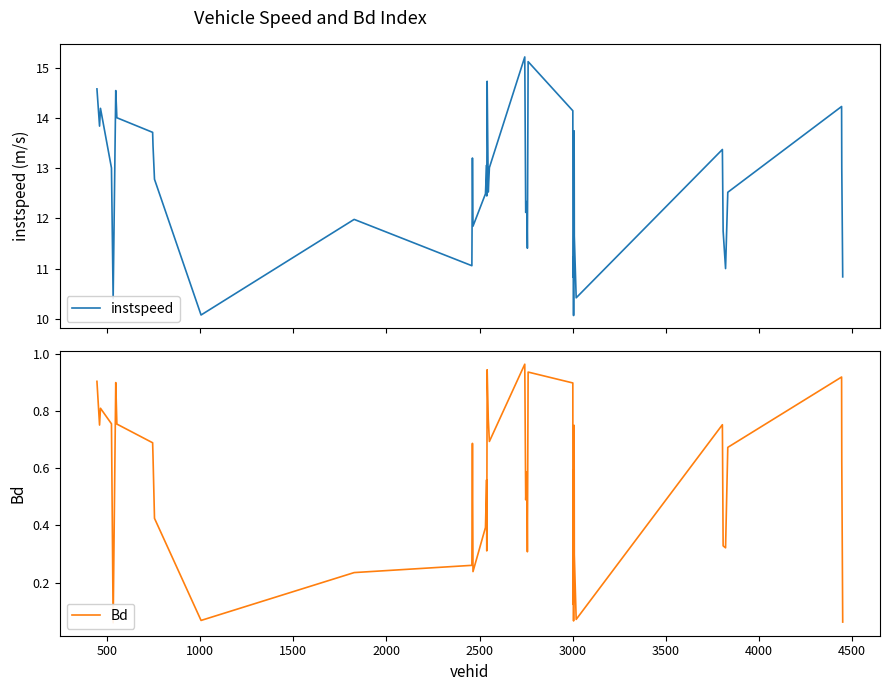

What are all the series names shown in the legend?

instspeed, Bd